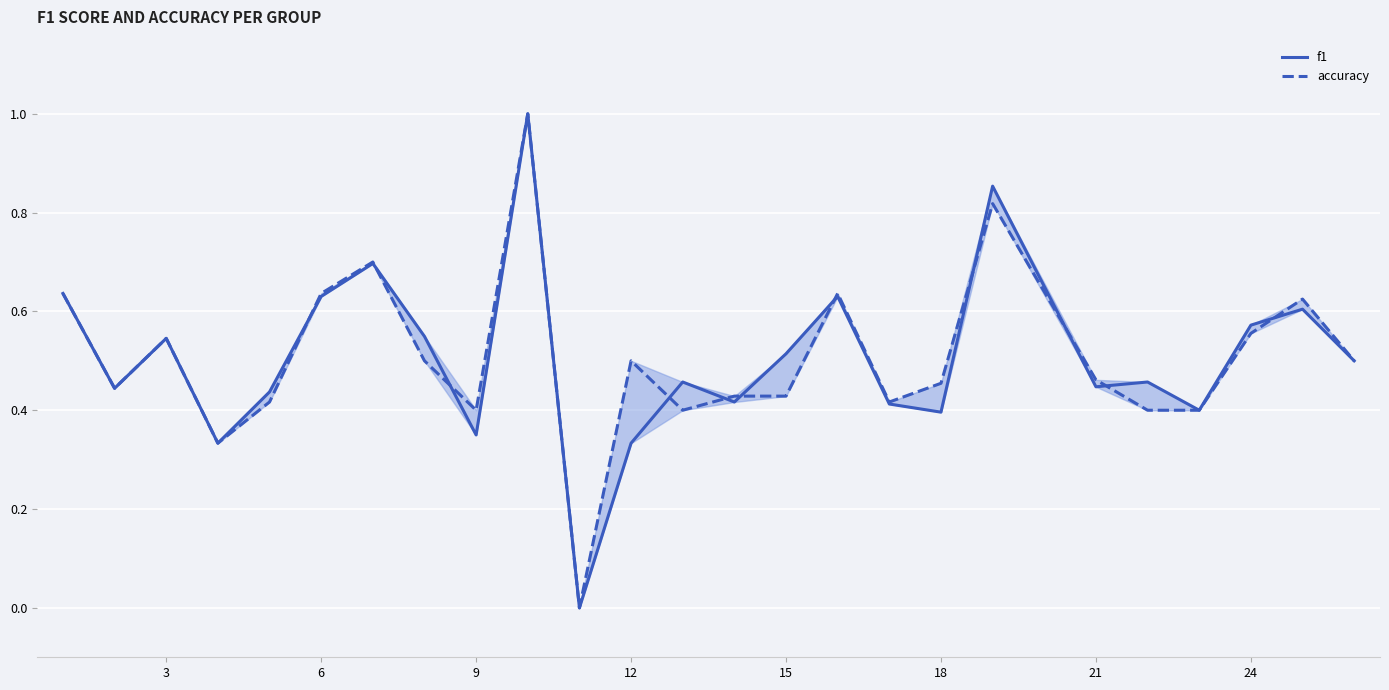

Which series ends up on top after the final intersection of accuracy and f1?

accuracy